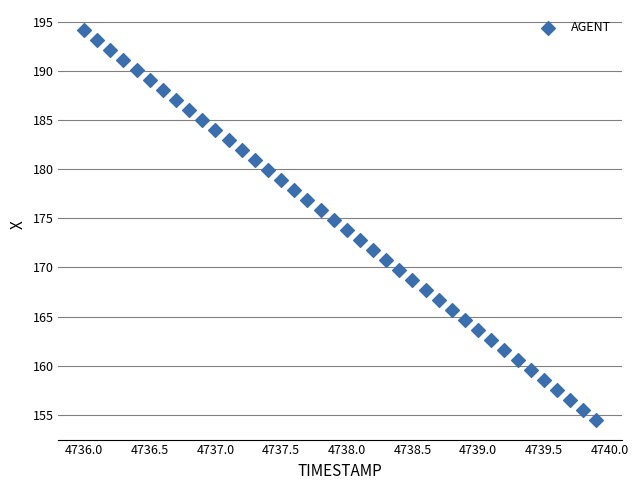

What is the range of Y values (max minus min)?

39.8